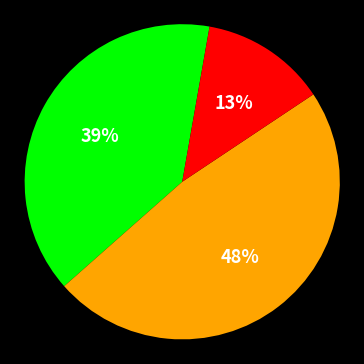

Is there any slice that represents more than half of the pie?

No